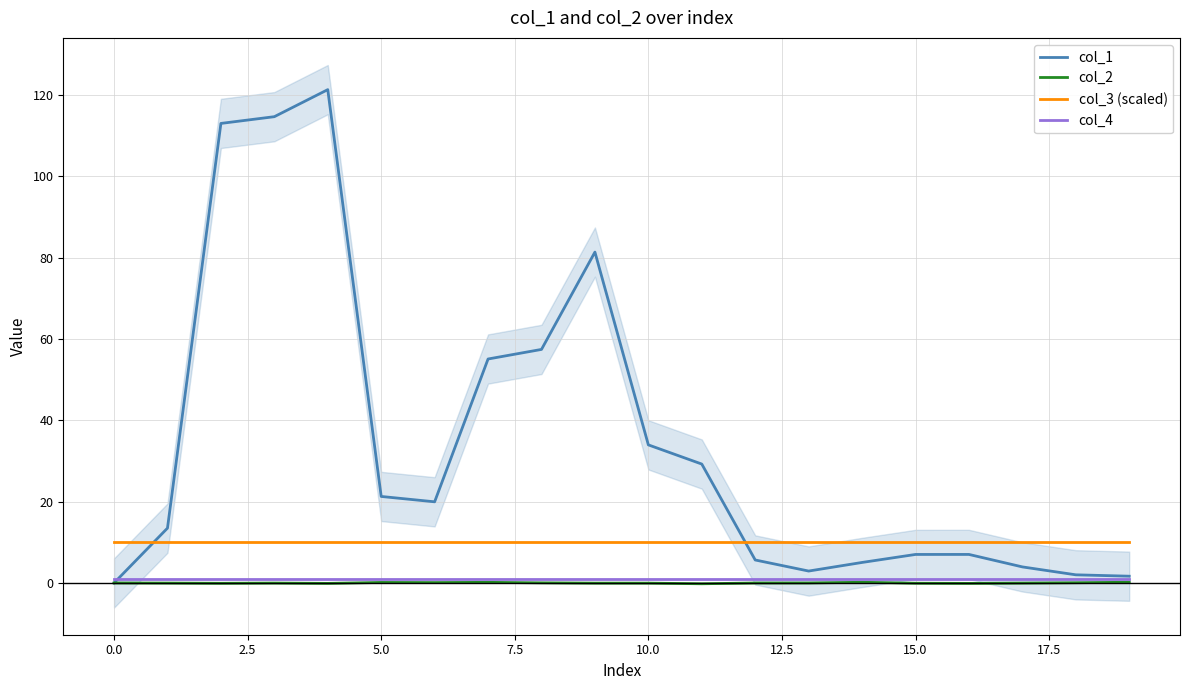

The value of col_3 (scaled) at 5.0 is 10.0. True or false?

True